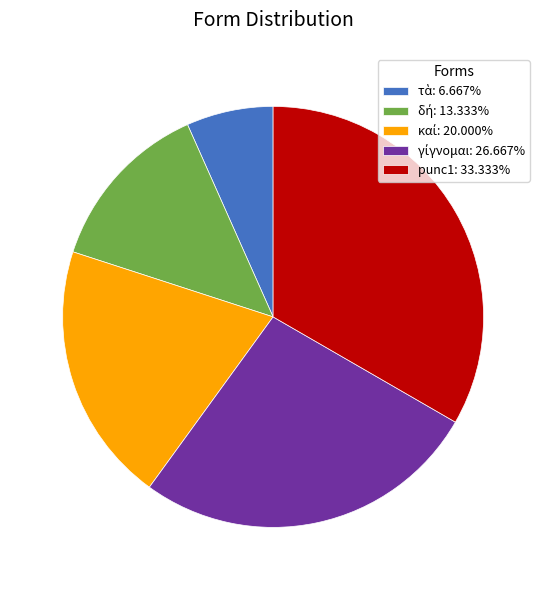

Is there any slice that represents more than half of the pie?

No